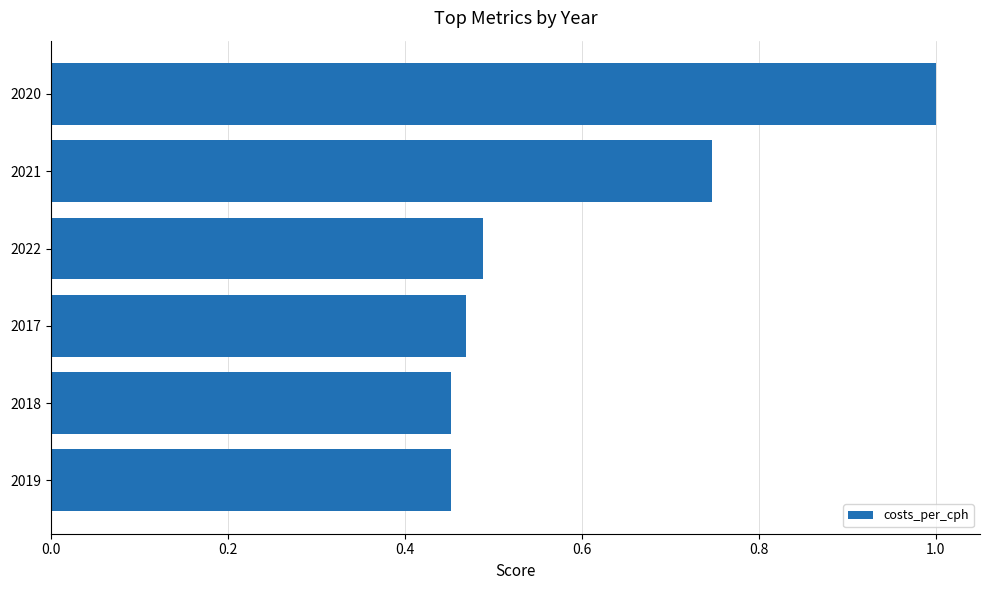

Which has a higher value, 2020 or 2021?

2020